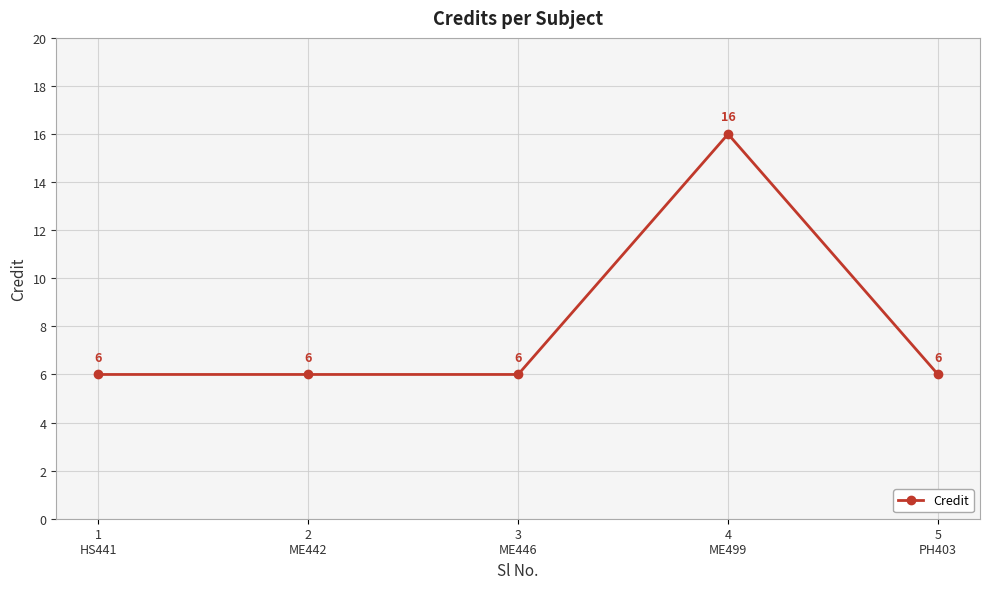

Reading left to right, list all the values displayed in this chart.

1
HS441=6	2
ME442=6	3
ME446=6	4
ME499=16	5
PH403=6